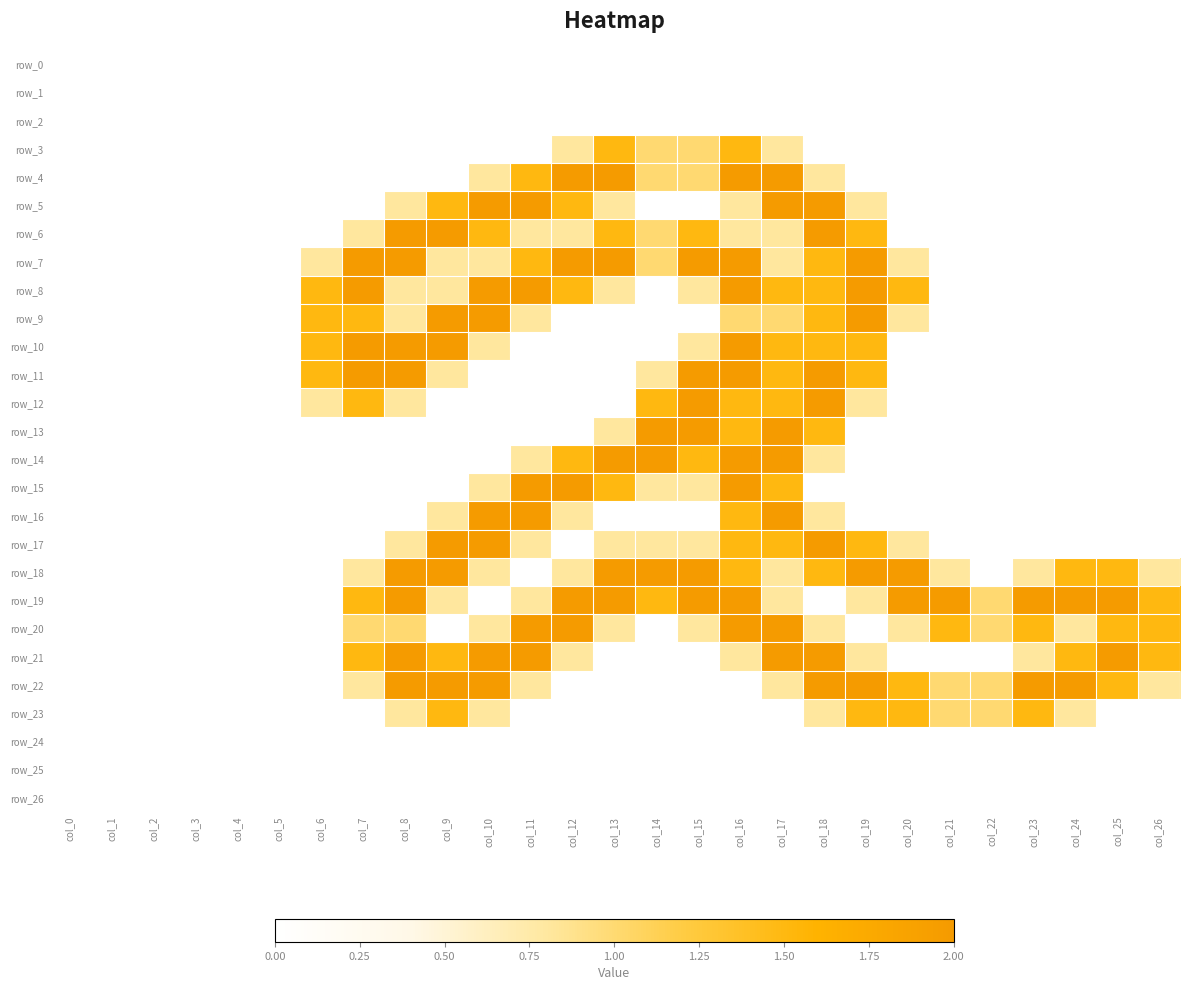

Reading left to right, what are all the values shown in this chart?

row_0: 0.0	0.0	0.0	0.0	0.0	0.0	0.0	0.0	0.0	0.0	0.0	0.0	0.0	0.0	0.0	0.0	0.0	0.0	0.0	0.0	0.0	0.0	0.0	0.0	0.0	0.0	0.0
row_1: 0.0	0.0	0.0	0.0	0.0	0.0	0.0	0.0	0.0	0.0	0.0	0.0	0.0	0.0	0.0	0.0	0.0	0.0	0.0	0.0	0.0	0.0	0.0	0.0	0.0	0.0	0.0
row_2: 0.0	0.0	0.0	0.0	0.0	0.0	0.0	0.0	0.0	0.0	0.0	0.0	0.0	0.0	0.0	0.0	0.0	0.0	0.0	0.0	0.0	0.0	0.0	0.0	0.0	0.0	0.0
row_3: 0.0	0.0	0.0	0.0	0.0	0.0	0.0	0.0	0.0	0.0	0.0	0.0	0.8	1.5	1.0	1.0	1.5	0.8	0.0	0.0	0.0	0.0	0.0	0.0	0.0	0.0	0.0
row_4: 0.0	0.0	0.0	0.0	0.0	0.0	0.0	0.0	0.0	0.0	0.8	1.5	2.0	2.0	1.0	1.0	2.0	2.0	0.8	0.0	0.0	0.0	0.0	0.0	0.0	0.0	0.0
row_5: 0.0	0.0	0.0	0.0	0.0	0.0	0.0	0.0	0.8	1.5	2.0	2.0	1.5	0.8	0.0	0.0	0.8	2.0	2.0	0.8	0.0	0.0	0.0	0.0	0.0	0.0	0.0
row_6: 0.0	0.0	0.0	0.0	0.0	0.0	0.0	0.8	2.0	2.0	1.5	0.8	0.8	1.5	1.0	1.5	0.8	0.8	2.0	1.5	0.0	0.0	0.0	0.0	0.0	0.0	0.0
row_7: 0.0	0.0	0.0	0.0	0.0	0.0	0.8	2.0	2.0	0.8	0.8	1.5	2.0	2.0	1.0	2.0	2.0	0.8	1.5	2.0	0.8	0.0	0.0	0.0	0.0	0.0	0.0
row_8: 0.0	0.0	0.0	0.0	0.0	0.0	1.5	2.0	0.8	0.8	2.0	2.0	1.5	0.8	0.0	0.8	2.0	1.5	1.5	2.0	1.5	0.0	0.0	0.0	0.0	0.0	0.0
row_9: 0.0	0.0	0.0	0.0	0.0	0.0	1.5	1.5	0.8	2.0	2.0	0.8	0.0	0.0	0.0	0.0	1.0	1.0	1.5	2.0	0.8	0.0	0.0	0.0	0.0	0.0	0.0
row_10: 0.0	0.0	0.0	0.0	0.0	0.0	1.5	2.0	2.0	2.0	0.8	0.0	0.0	0.0	0.0	0.8	2.0	1.5	1.5	1.5	0.0	0.0	0.0	0.0	0.0	0.0	0.0
row_11: 0.0	0.0	0.0	0.0	0.0	0.0	1.5	2.0	2.0	0.8	0.0	0.0	0.0	0.0	0.8	2.0	2.0	1.5	2.0	1.5	0.0	0.0	0.0	0.0	0.0	0.0	0.0
row_12: 0.0	0.0	0.0	0.0	0.0	0.0	0.8	1.5	0.8	0.0	0.0	0.0	0.0	0.0	1.5	2.0	1.5	1.5	2.0	0.8	0.0	0.0	0.0	0.0	0.0	0.0	0.0
row_13: 0.0	0.0	0.0	0.0	0.0	0.0	0.0	0.0	0.0	0.0	0.0	0.0	0.0	0.8	2.0	2.0	1.5	2.0	1.5	0.0	0.0	0.0	0.0	0.0	0.0	0.0	0.0
row_14: 0.0	0.0	0.0	0.0	0.0	0.0	0.0	0.0	0.0	0.0	0.0	0.8	1.5	2.0	2.0	1.5	2.0	2.0	0.8	0.0	0.0	0.0	0.0	0.0	0.0	0.0	0.0
row_15: 0.0	0.0	0.0	0.0	0.0	0.0	0.0	0.0	0.0	0.0	0.8	2.0	2.0	1.5	0.8	0.8	2.0	1.5	0.0	0.0	0.0	0.0	0.0	0.0	0.0	0.0	0.0
row_16: 0.0	0.0	0.0	0.0	0.0	0.0	0.0	0.0	0.0	0.8	2.0	2.0	0.8	0.0	0.0	0.0	1.5	2.0	0.8	0.0	0.0	0.0	0.0	0.0	0.0	0.0	0.0
row_17: 0.0	0.0	0.0	0.0	0.0	0.0	0.0	0.0	0.8	2.0	2.0	0.8	0.0	0.8	0.8	0.8	1.5	1.5	2.0	1.5	0.8	0.0	0.0	0.0	0.0	0.0	0.0
row_18: 0.0	0.0	0.0	0.0	0.0	0.0	0.0	0.8	2.0	2.0	0.8	0.0	0.8	2.0	2.0	2.0	1.5	0.8	1.5	2.0	2.0	0.8	0.0	0.8	1.5	1.5	0.8
row_19: 0.0	0.0	0.0	0.0	0.0	0.0	0.0	1.5	2.0	0.8	0.0	0.8	2.0	2.0	1.5	2.0	2.0	0.8	0.0	0.8	2.0	2.0	1.0	2.0	2.0	2.0	1.5
row_20: 0.0	0.0	0.0	0.0	0.0	0.0	0.0	1.0	1.0	0.0	0.8	2.0	2.0	0.8	0.0	0.8	2.0	2.0	0.8	0.0	0.8	1.5	1.0	1.5	0.8	1.5	1.5
row_21: 0.0	0.0	0.0	0.0	0.0	0.0	0.0	1.5	2.0	1.5	2.0	2.0	0.8	0.0	0.0	0.0	0.8	2.0	2.0	0.8	0.0	0.0	0.0	0.8	1.5	2.0	1.5
row_22: 0.0	0.0	0.0	0.0	0.0	0.0	0.0	0.8	2.0	2.0	2.0	0.8	0.0	0.0	0.0	0.0	0.0	0.8	2.0	2.0	1.5	1.0	1.0	2.0	2.0	1.5	0.8
row_23: 0.0	0.0	0.0	0.0	0.0	0.0	0.0	0.0	0.8	1.5	0.8	0.0	0.0	0.0	0.0	0.0	0.0	0.0	0.8	1.5	1.5	1.0	1.0	1.5	0.8	0.0	0.0
row_24: 0.0	0.0	0.0	0.0	0.0	0.0	0.0	0.0	0.0	0.0	0.0	0.0	0.0	0.0	0.0	0.0	0.0	0.0	0.0	0.0	0.0	0.0	0.0	0.0	0.0	0.0	0.0
row_25: 0.0	0.0	0.0	0.0	0.0	0.0	0.0	0.0	0.0	0.0	0.0	0.0	0.0	0.0	0.0	0.0	0.0	0.0	0.0	0.0	0.0	0.0	0.0	0.0	0.0	0.0	0.0
row_26: 0.0	0.0	0.0	0.0	0.0	0.0	0.0	0.0	0.0	0.0	0.0	0.0	0.0	0.0	0.0	0.0	0.0	0.0	0.0	0.0	0.0	0.0	0.0	0.0	0.0	0.0	0.0